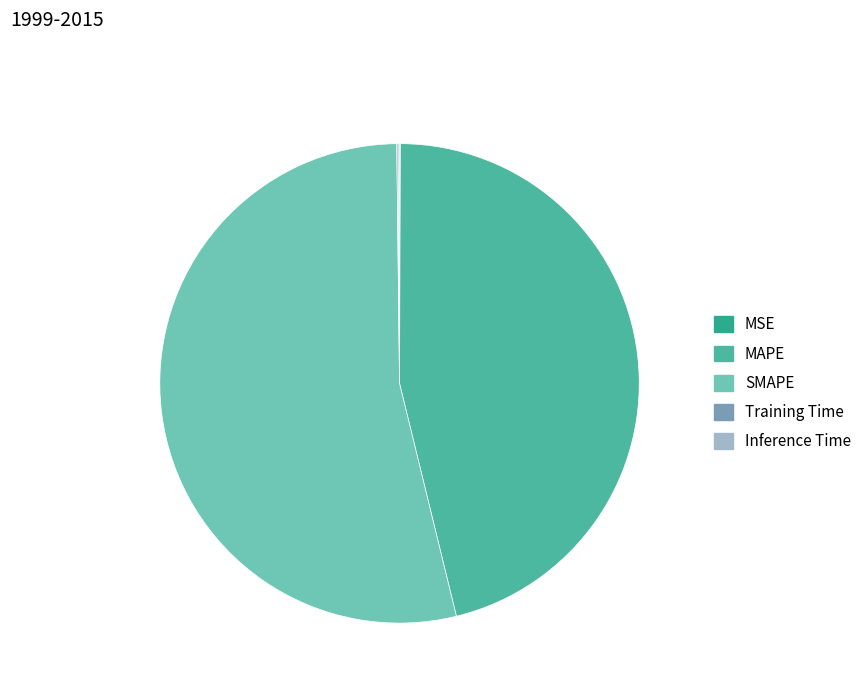

Is it true that Inference Time is 0% of the pie?

True